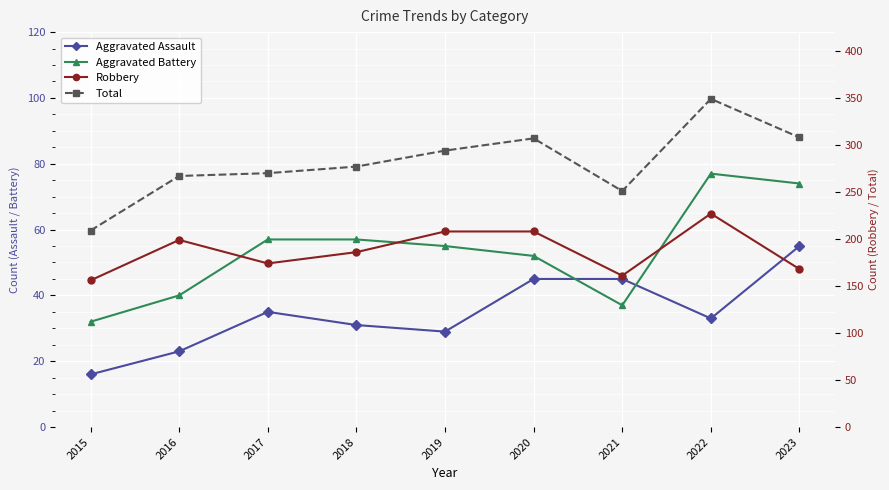

Reading left to right, what are all the values shown in this chart?

Aggravated Assault: 16	23	35	31	29	45	45	33	55
Aggravated Battery: 32	40	57	57	55	52	37	77	74
Robbery: 156	199	174	186	208	208	161	227	168
Total: 209	267	270	277	294	307	251	349	308